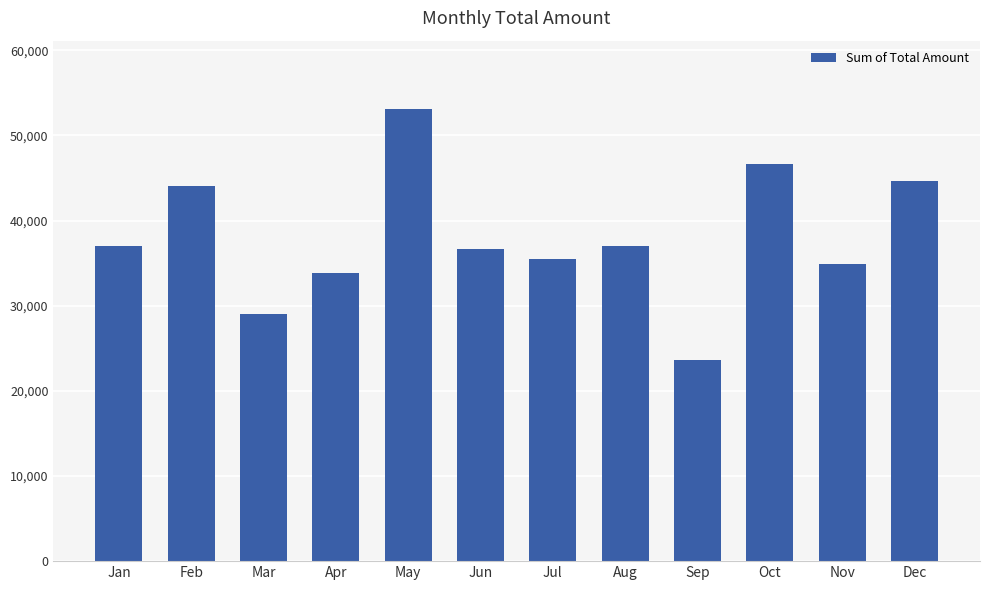

Approximately how many times larger is the value at Jul compared to Mar?

1.2